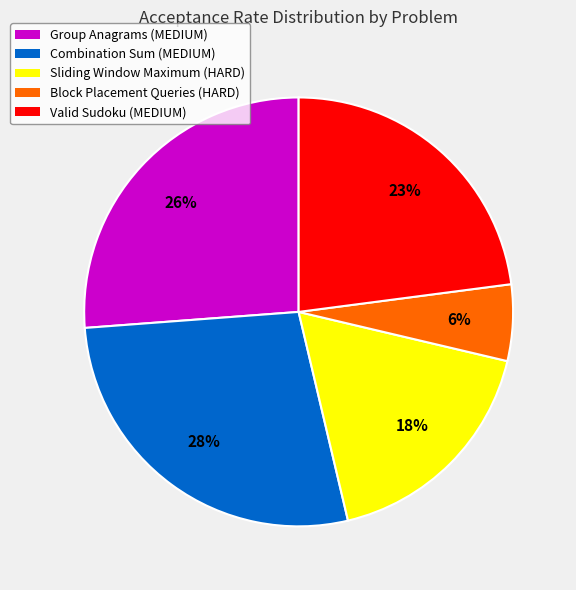

Which has a higher value, Group Anagrams (MEDIUM) or Sliding Window Maximum (HARD)?

Group Anagrams (MEDIUM)